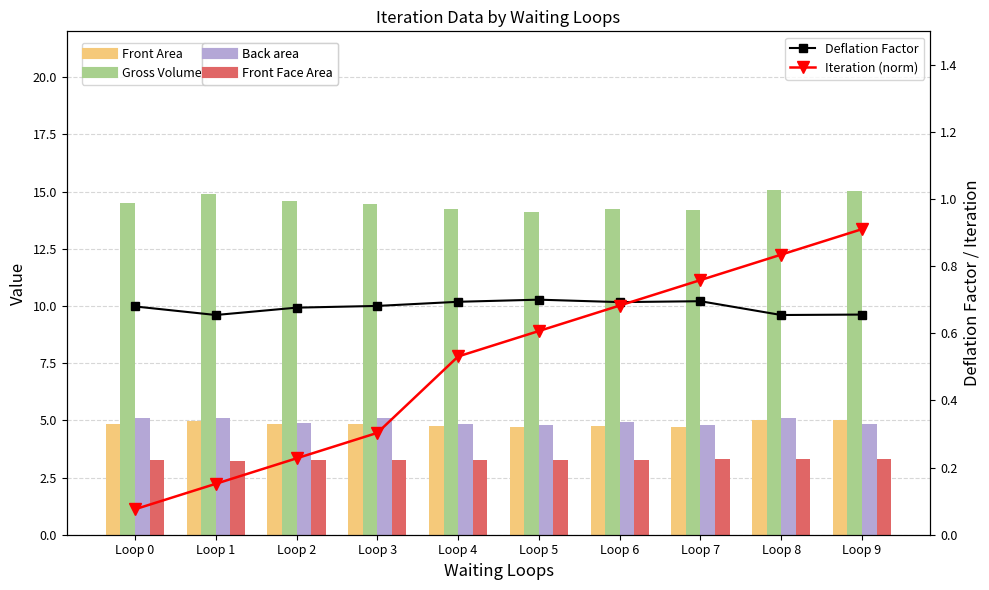

What is the value of the Gross Volume bar at the 2nd from the left?

14.9